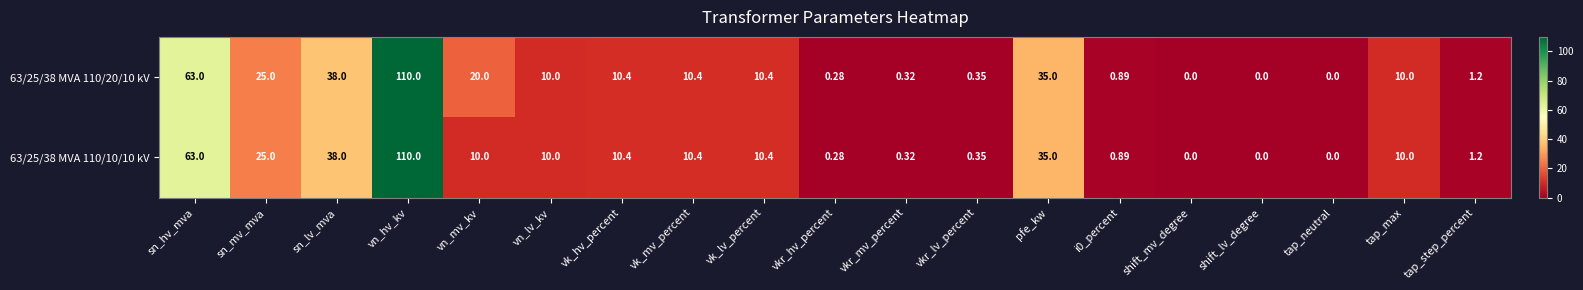

Is the value of 63/25/38 MVA 110/20/10 kV at shift_mv_degree greater than the value of 63/25/38 MVA 110/10/10 kV at sn_mv_mva?

No